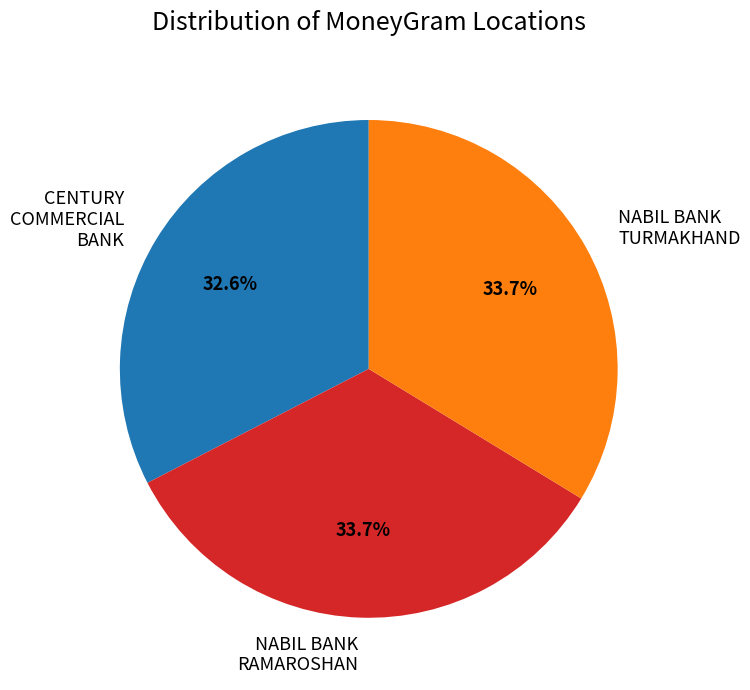

To the nearest percent, what is the average slice percentage?

33%